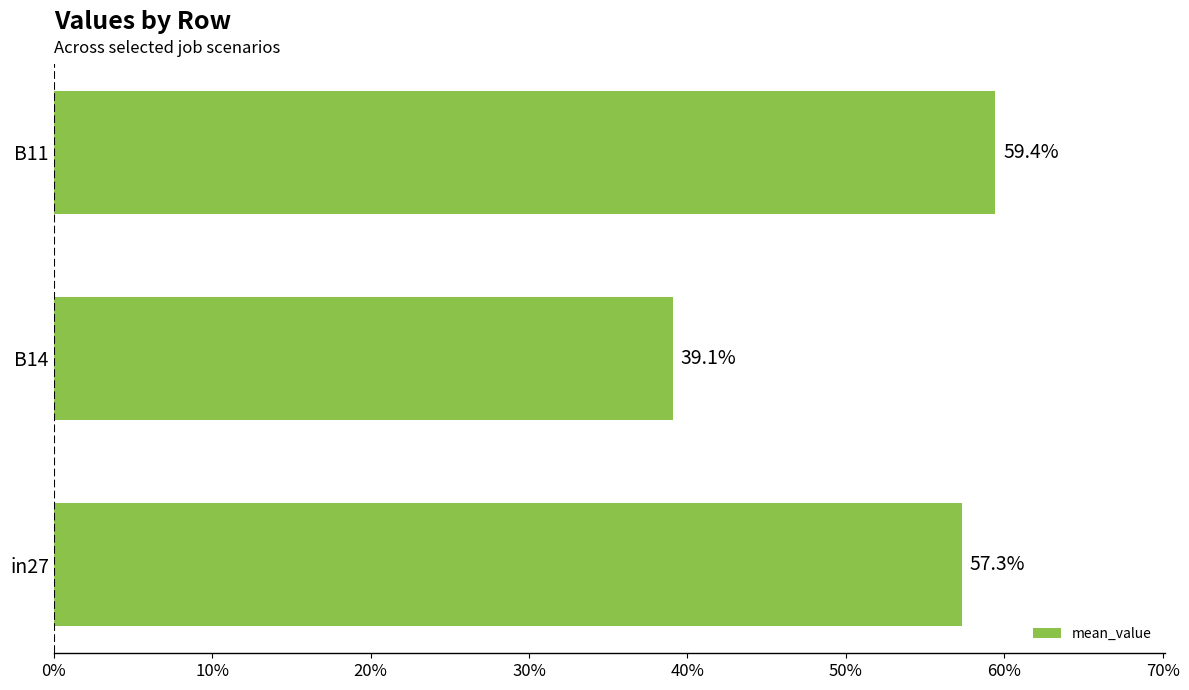

What is the maximum value shown in the chart?

0.6